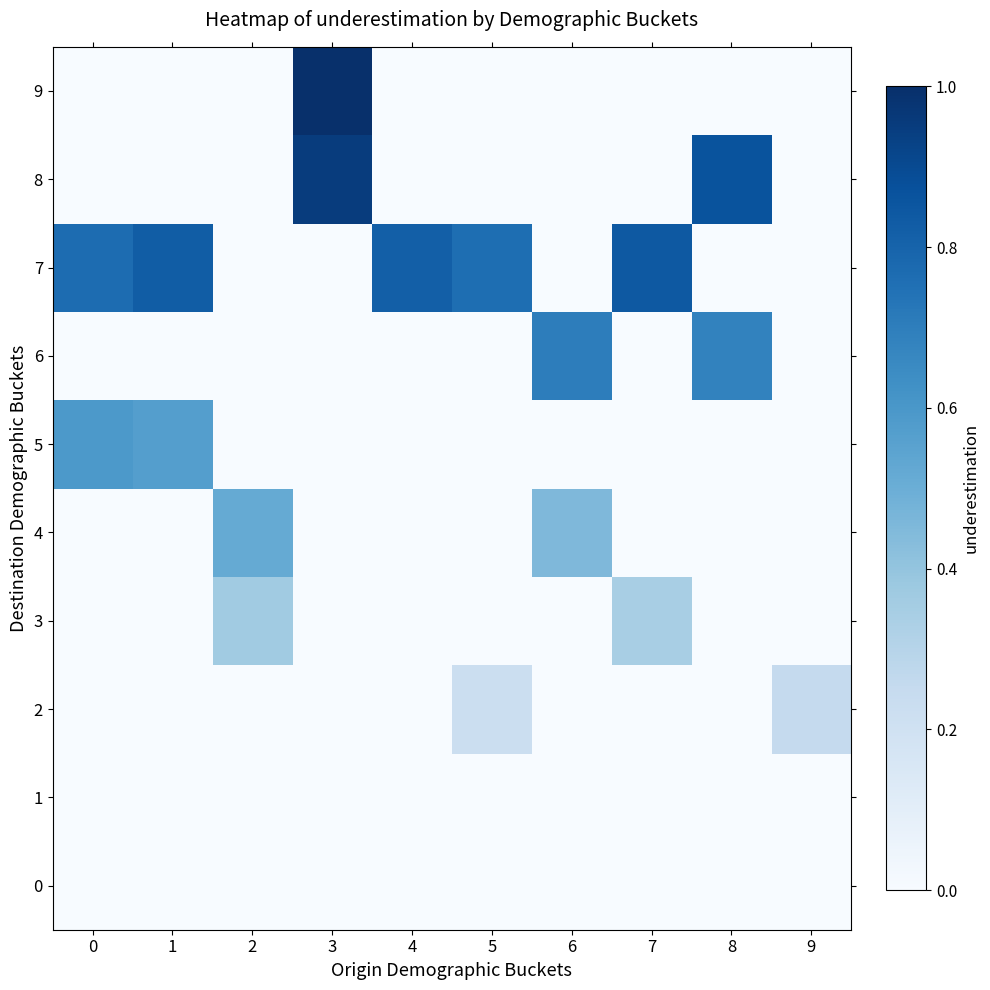

At which category is the sum across all series the highest?

3